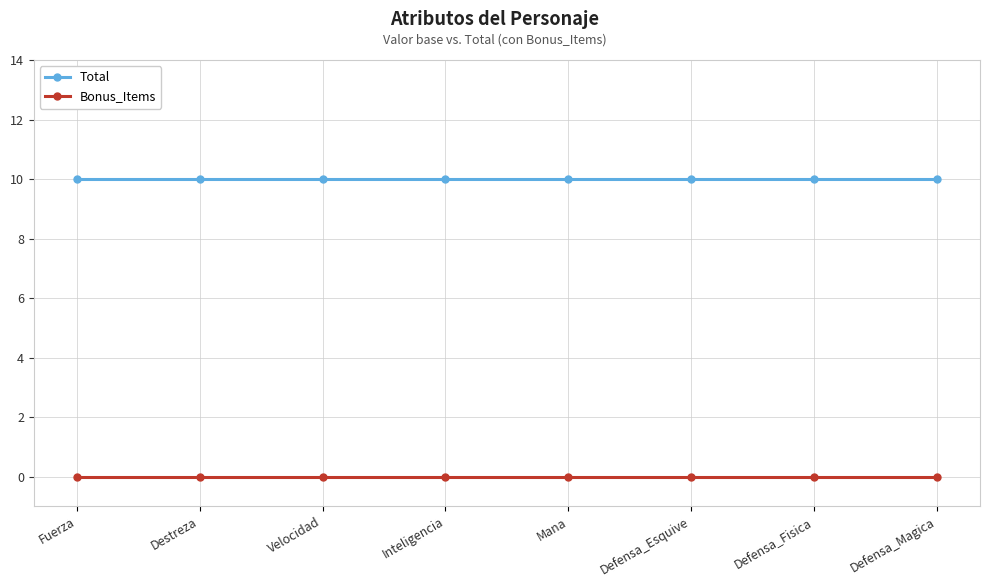

At Fuerza, list the series in order from smallest to largest.

Bonus_Items, Total